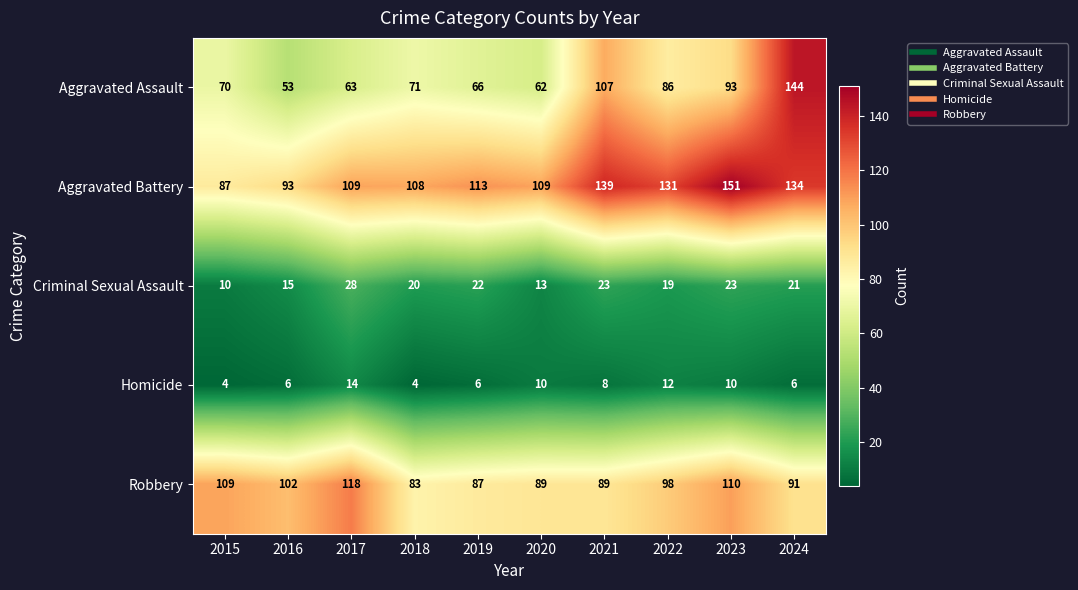

True or false: Aggravated Battery has a value of 57 at 2023.

False